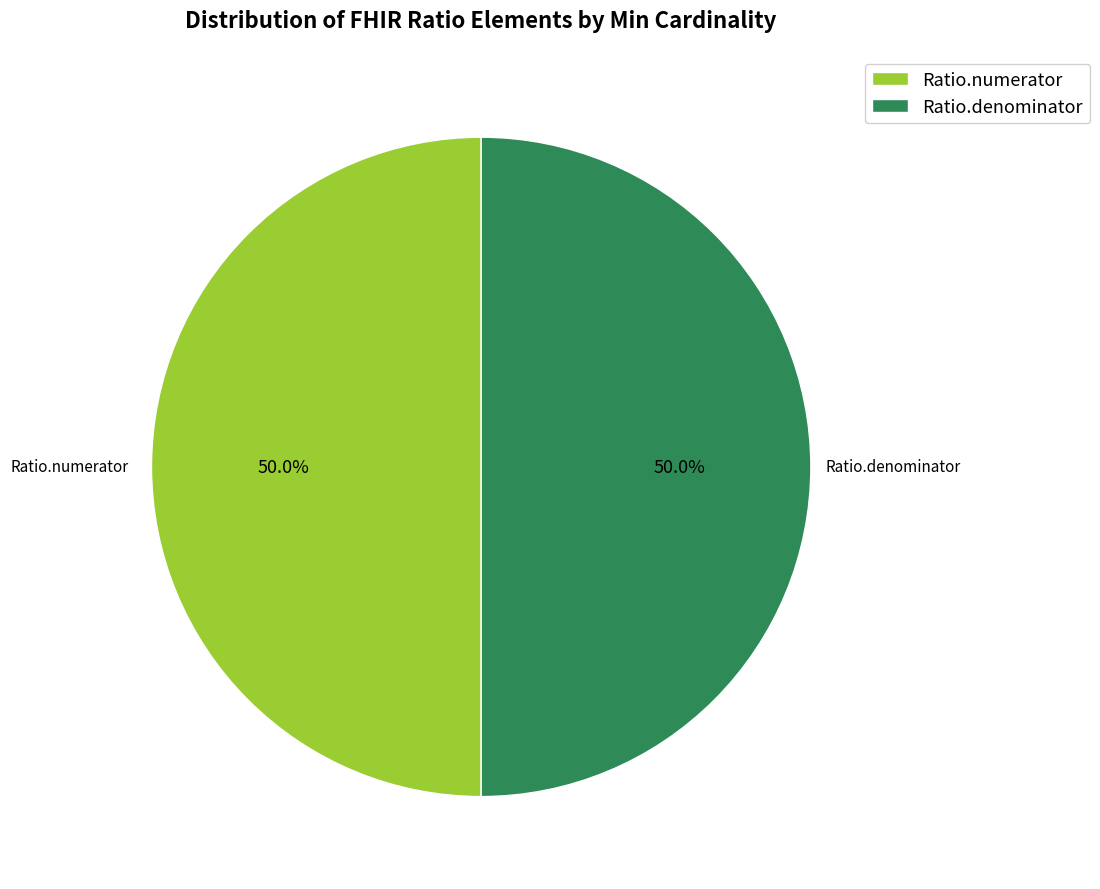

Is it true that Ratio.denominator is 35% of the pie?

False